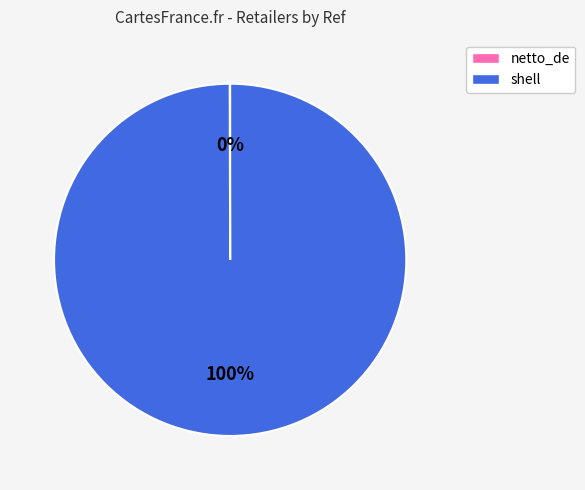

To the nearest percent, what is the difference between the largest and smallest slice percentages?

100%